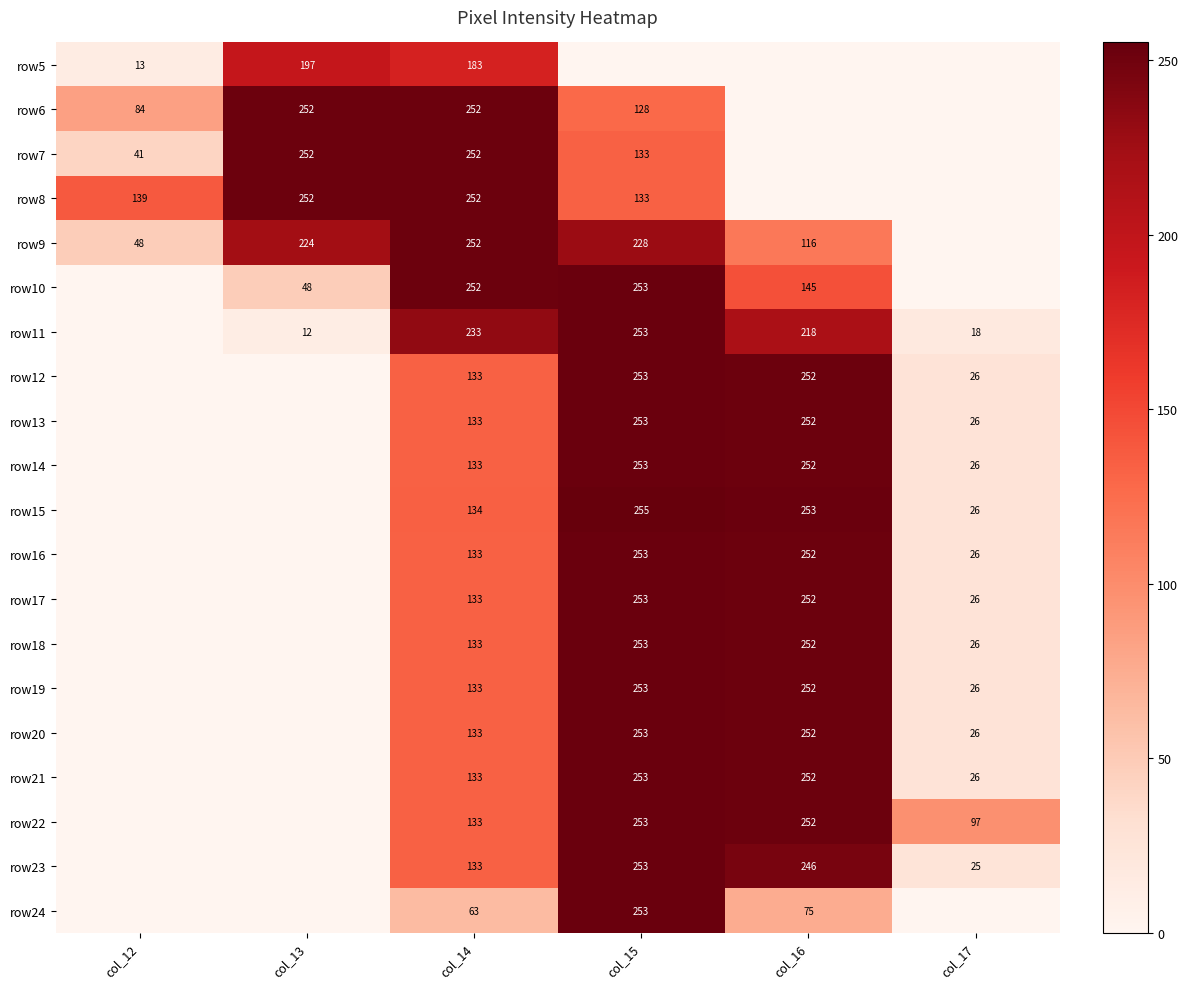

The value of row15 at col_14 is 134. True or false?

True